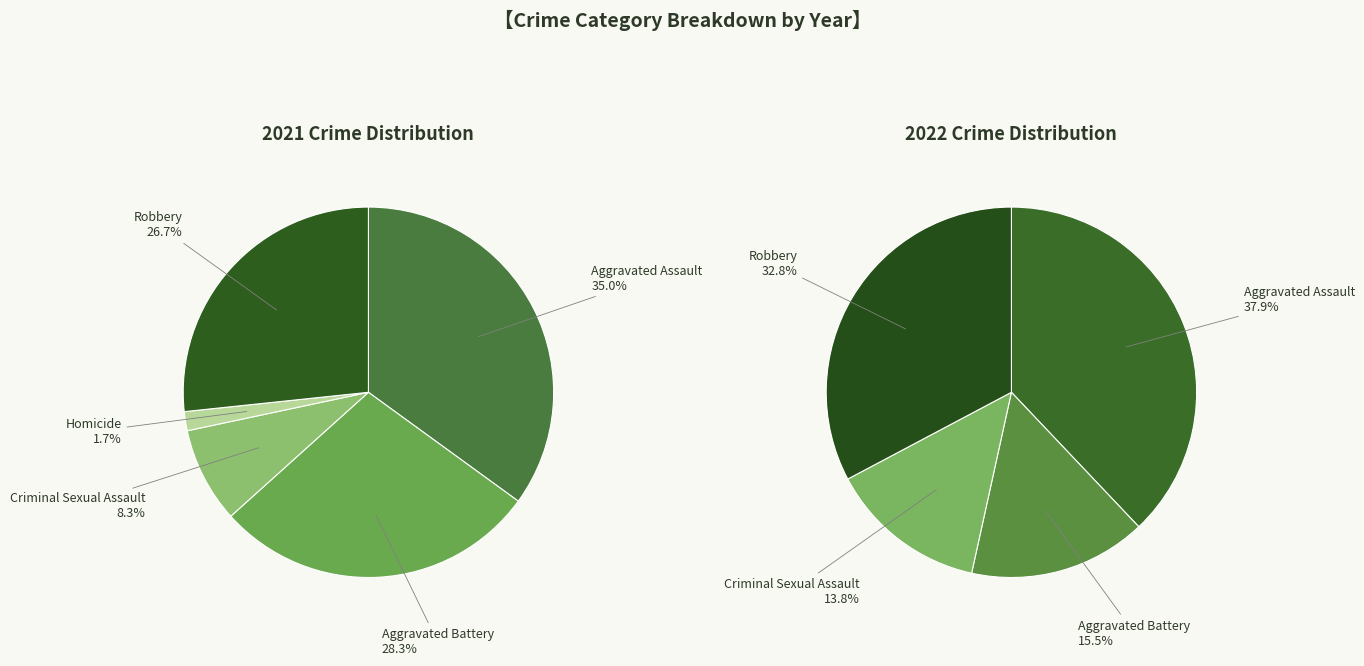

What is the total percentage of Criminal Sexual Assault and Aggravated Assault?

43.3%